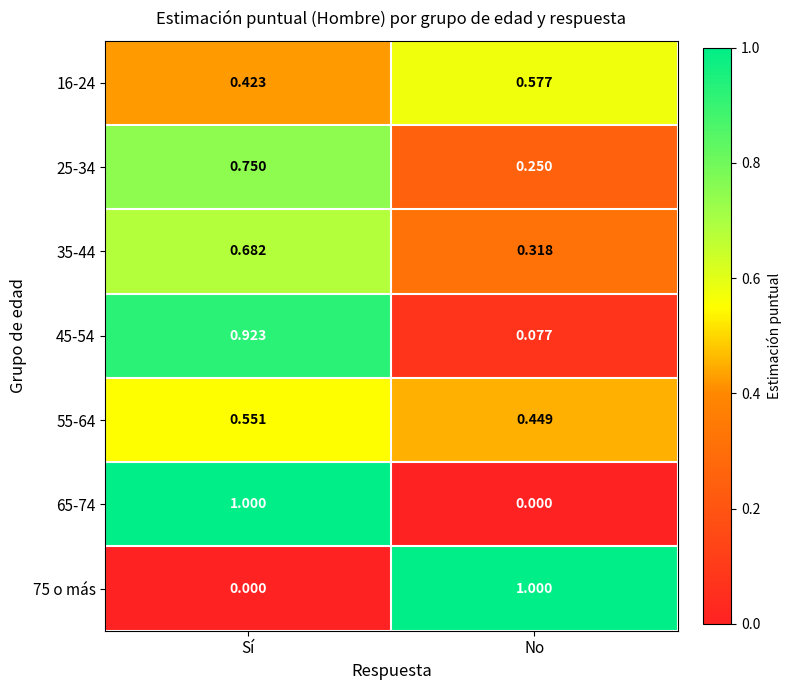

What is the greatest value displayed?

1.0